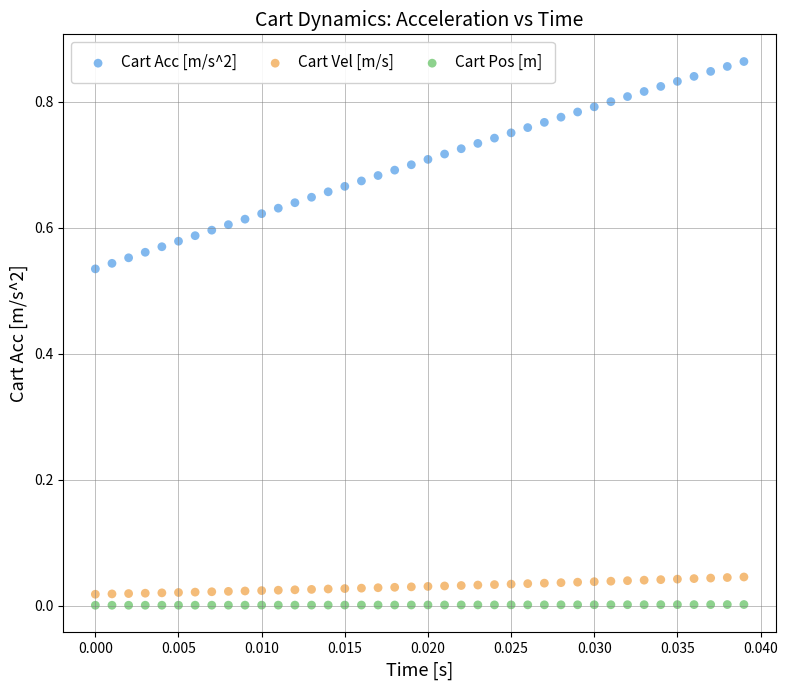

Which series contains the lowest Y value?

Cart Pos [m]